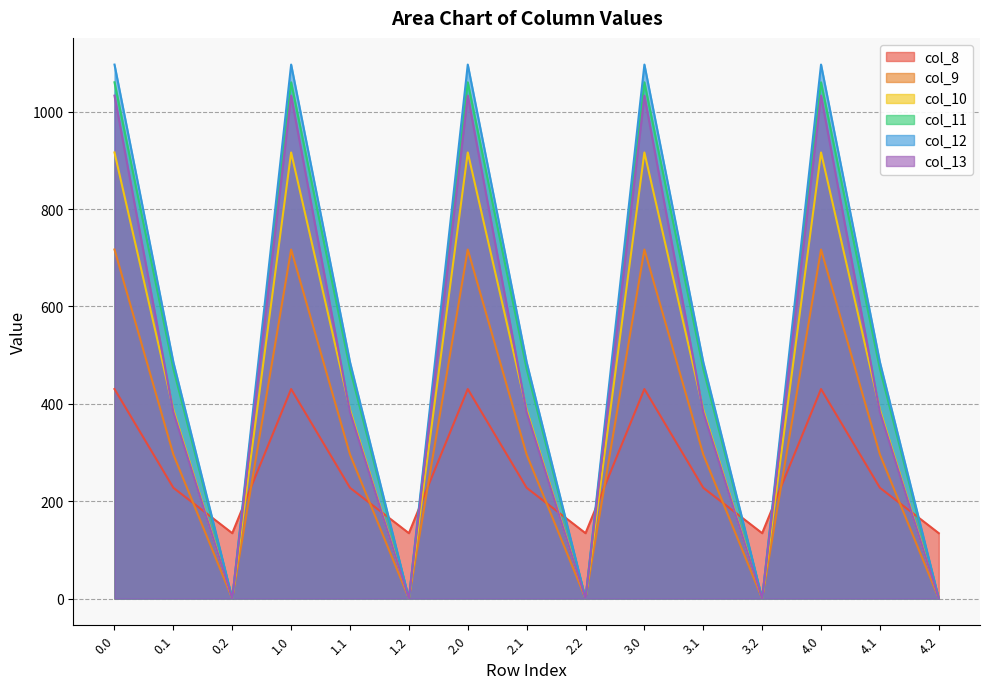

True or false: col_11 has more than 0 points higher than both neighbors.

True